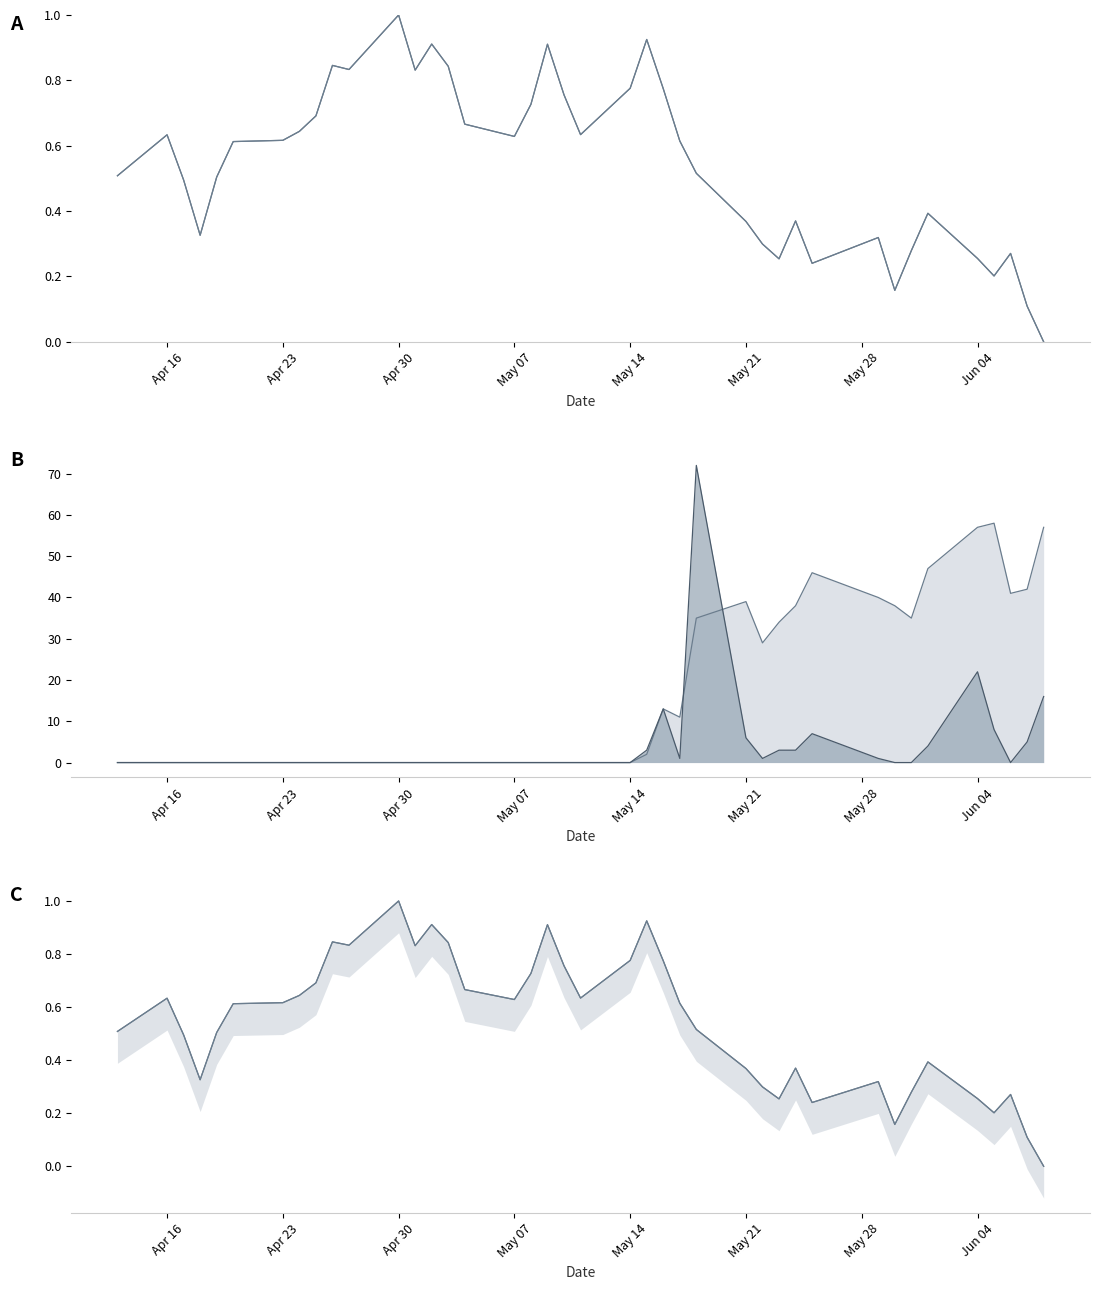

Is this an area chart (filled region under the line)?

No